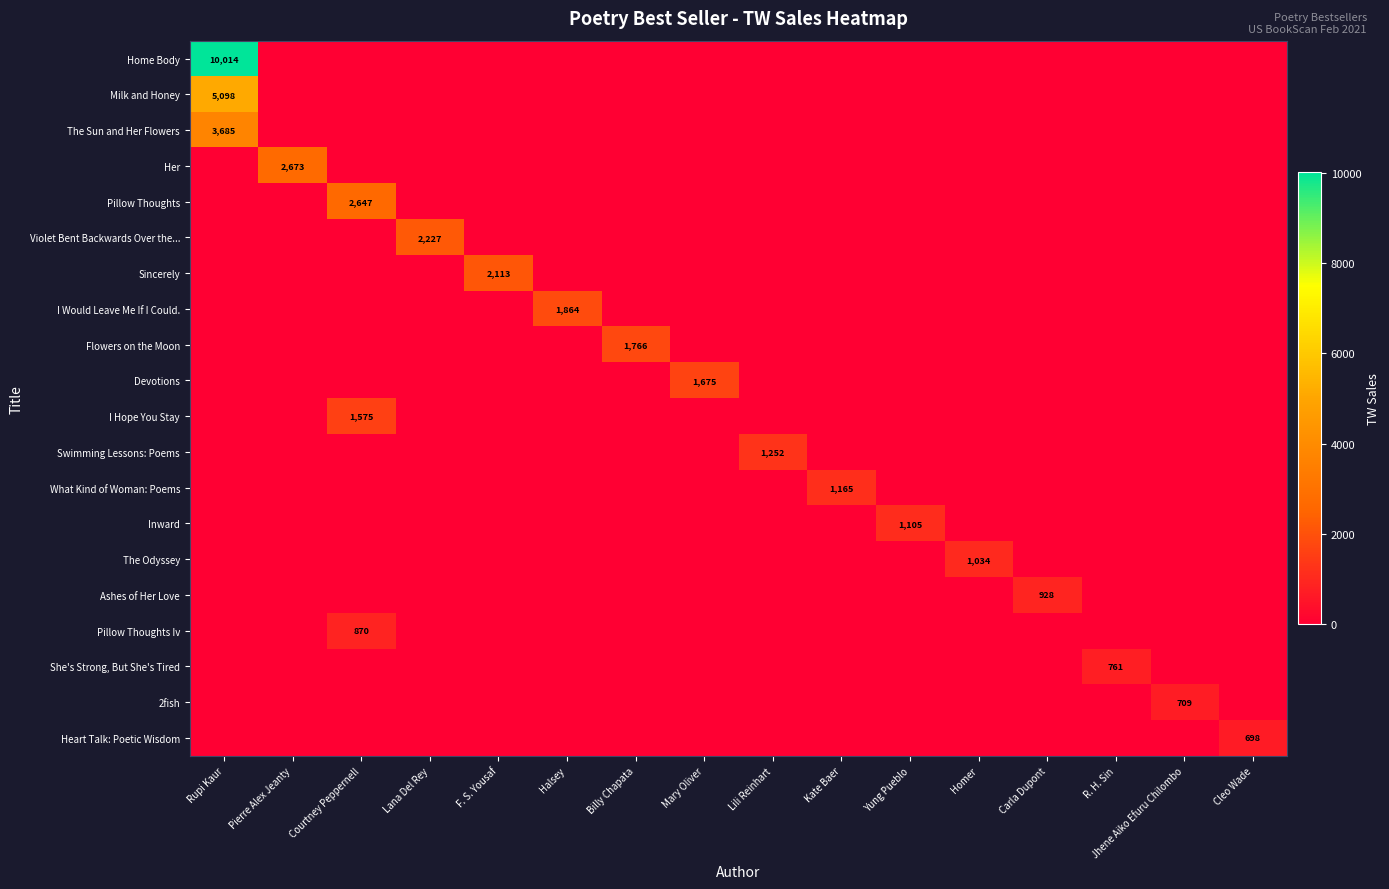

How many values in Home Body are above zero?

1